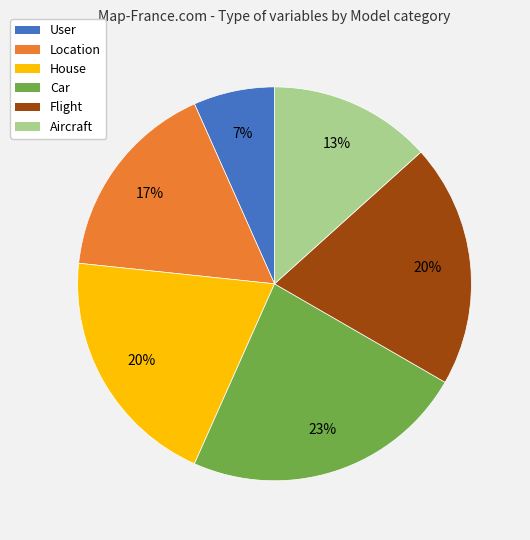

True or false: Car accounts for 33% of the total.

False